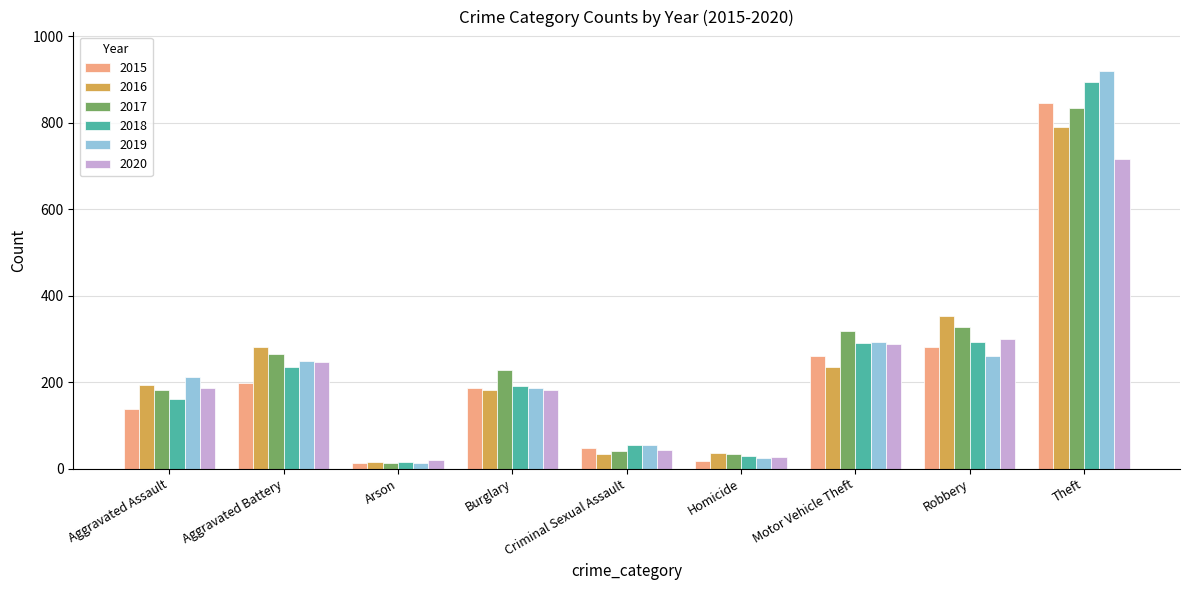

At which category is the sum across all series the highest?

Theft